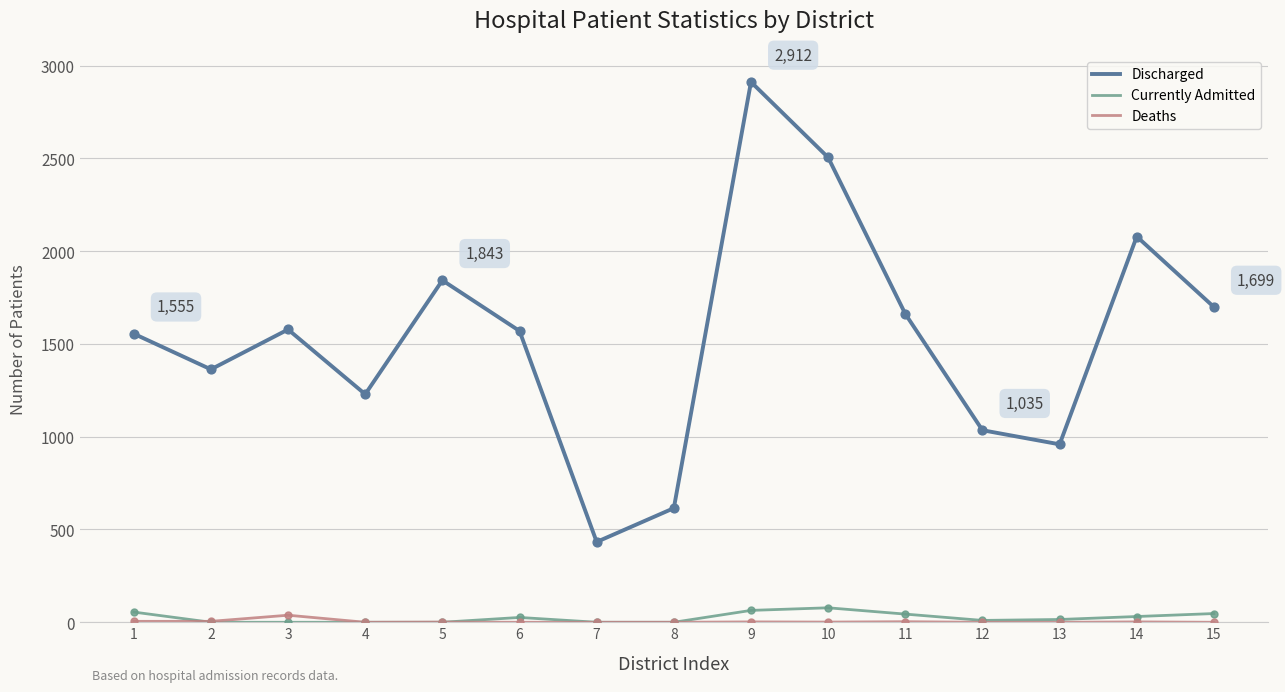

Which series has the largest total across all categories?

Discharged